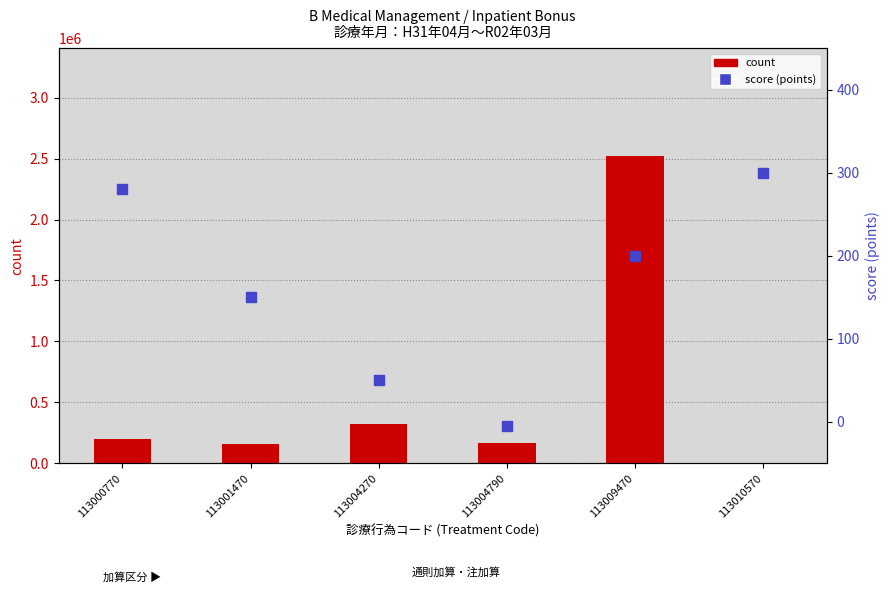

Which series has the largest total across all categories?

count